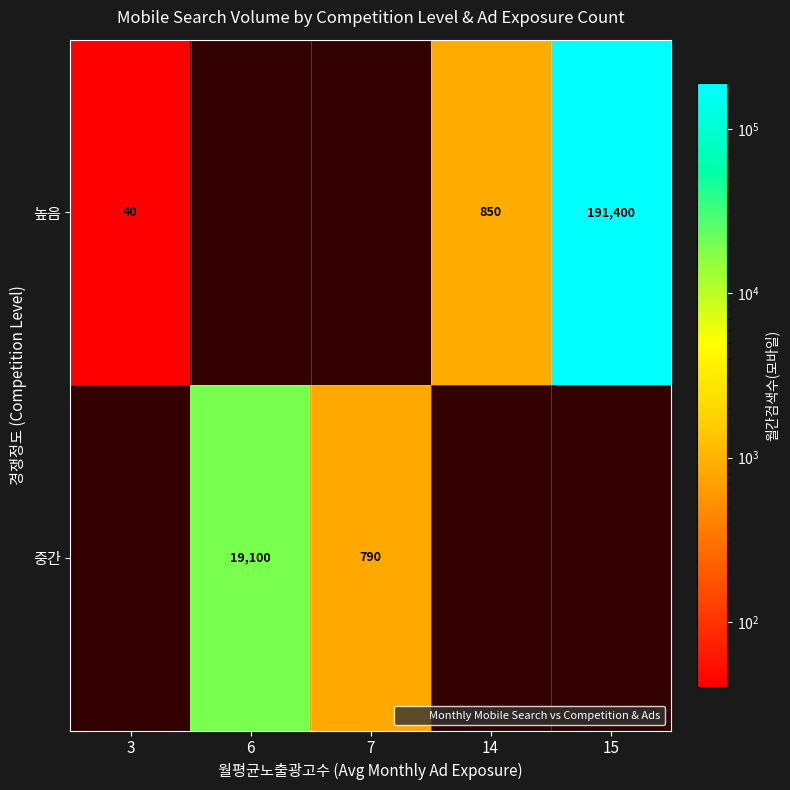

Is it true that 중간 equals 0 at 3?

True